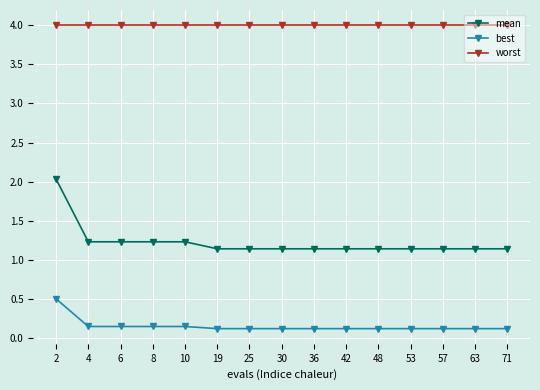

What is the value of the worst point at the 10th from the left?

4.0